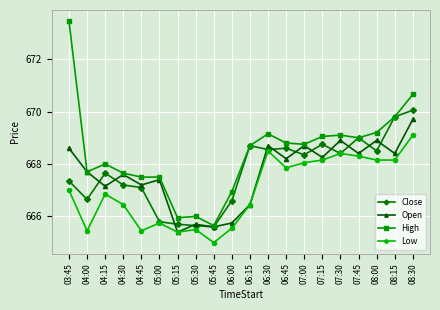

What is the smallest value displayed?

665.0